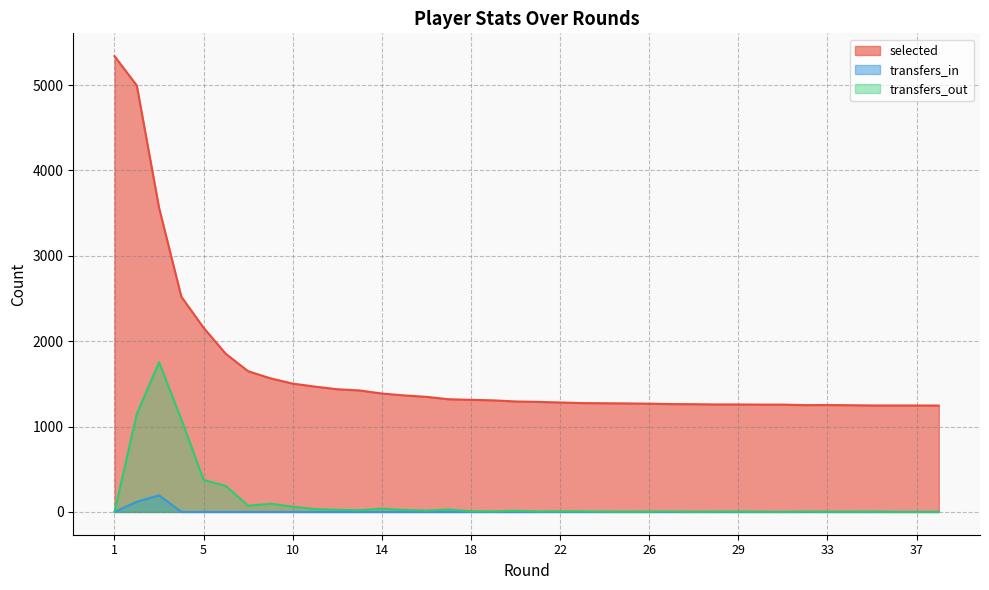

What is the difference between the maximum and second lowest values in the selected series?

4092